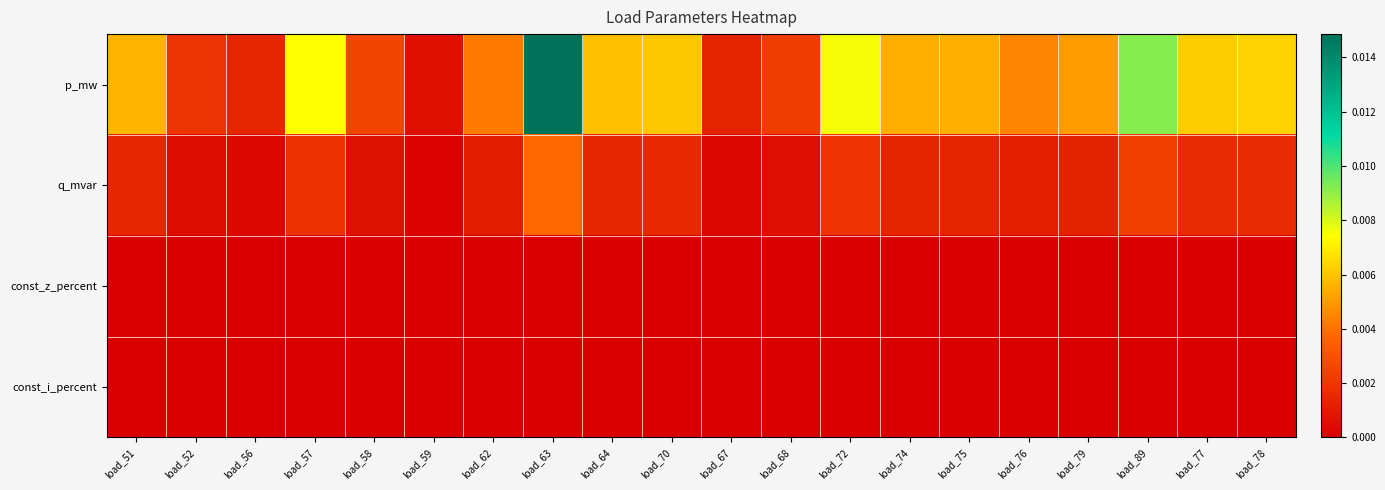

Rank the series at load_59 from highest to lowest value.

p_mw, q_mvar, const_z_percent, const_i_percent